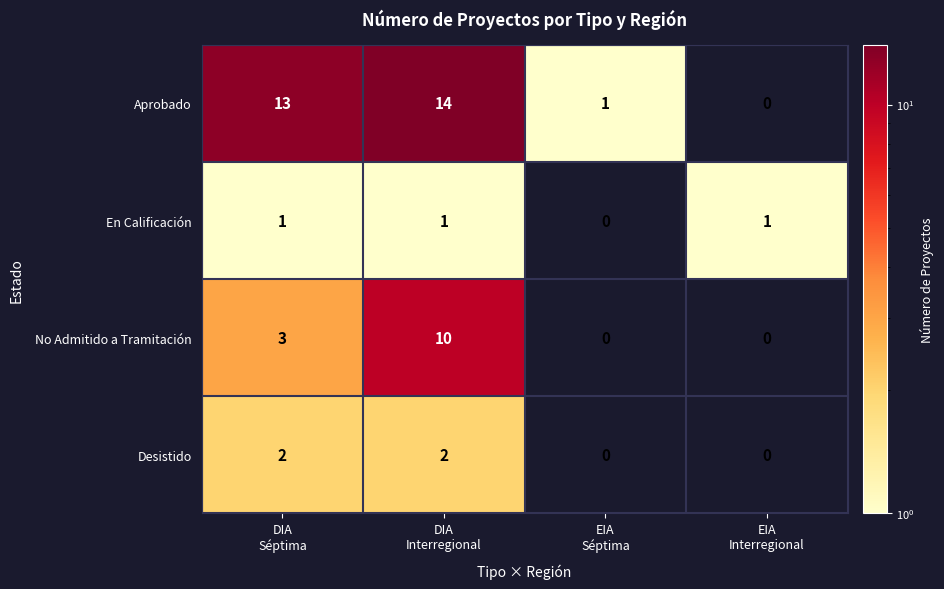

What is the sum of all No Admitido a Tramitación values?

13